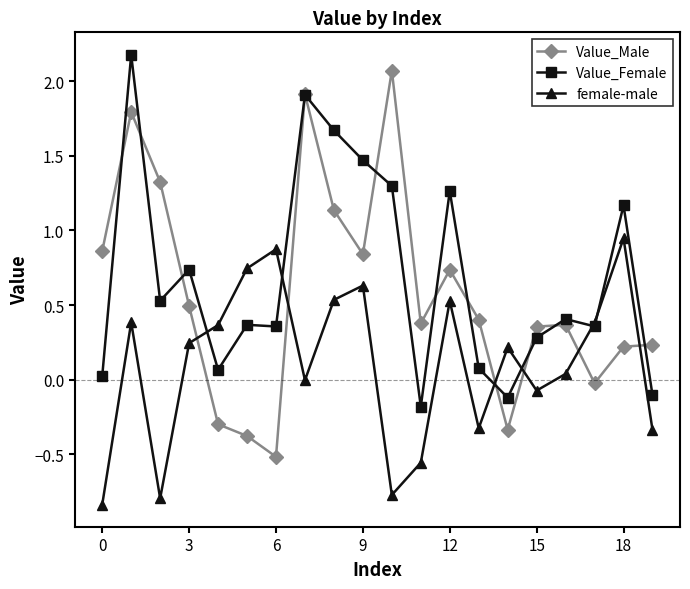

After their last crossing, which series has the higher values: female-male or Value_Male?

Value_Male